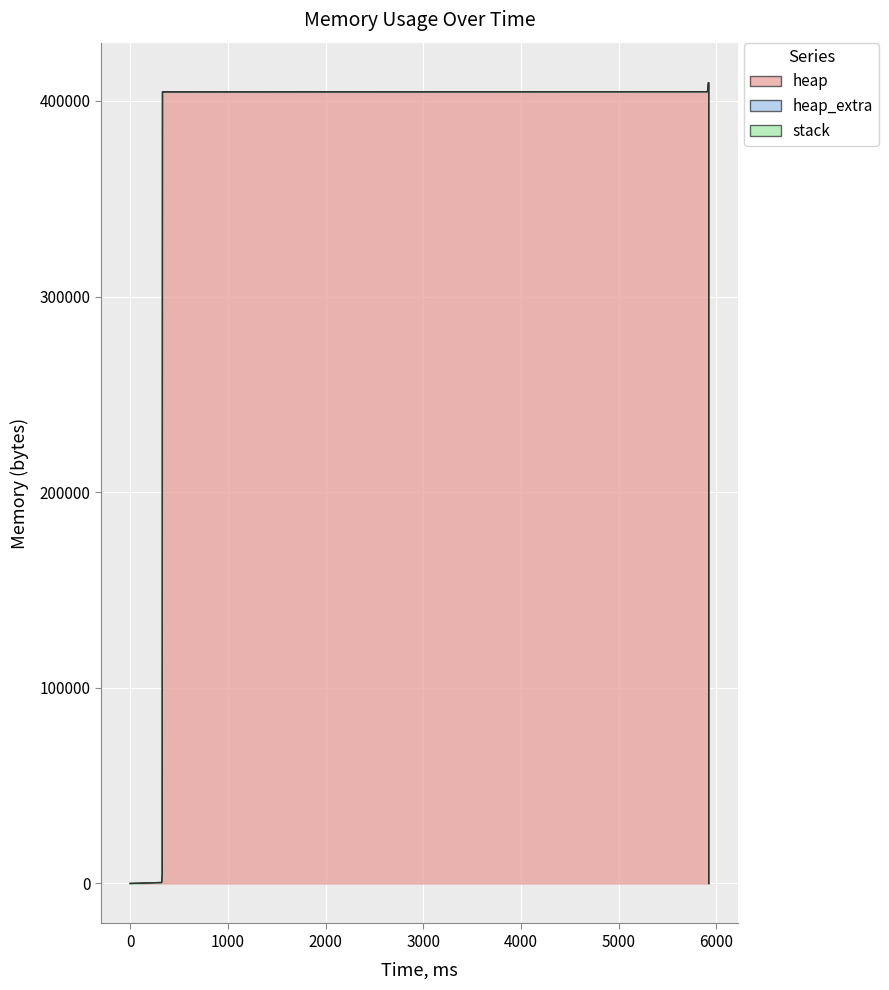

Where does the heap series first go above 404568?

4